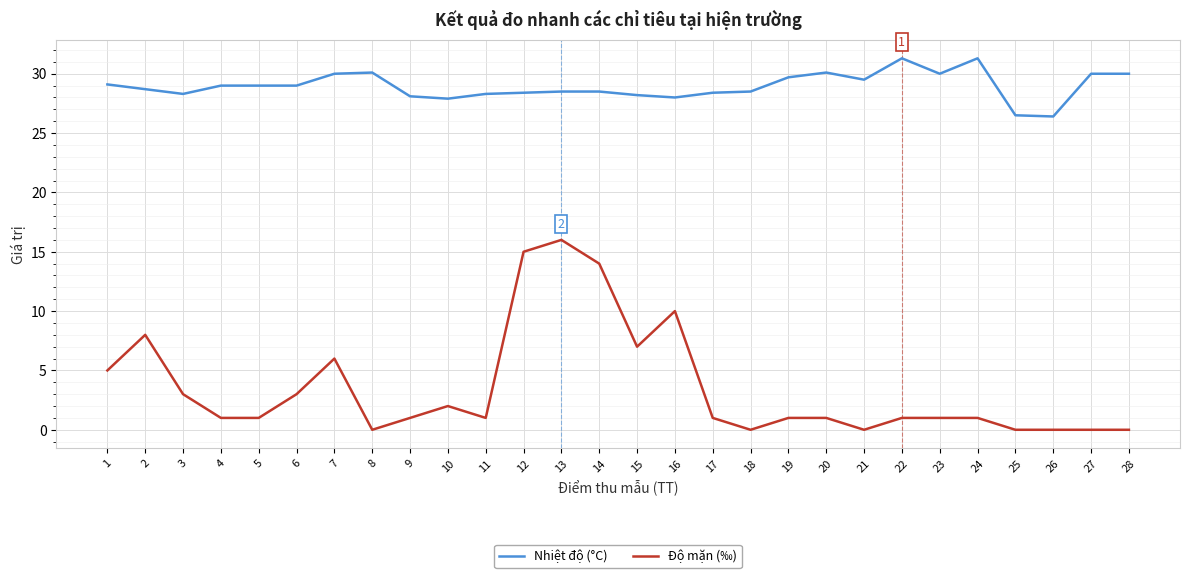

The Nhiệt độ (°C) series shows 28.4 at 17. True or false?

True